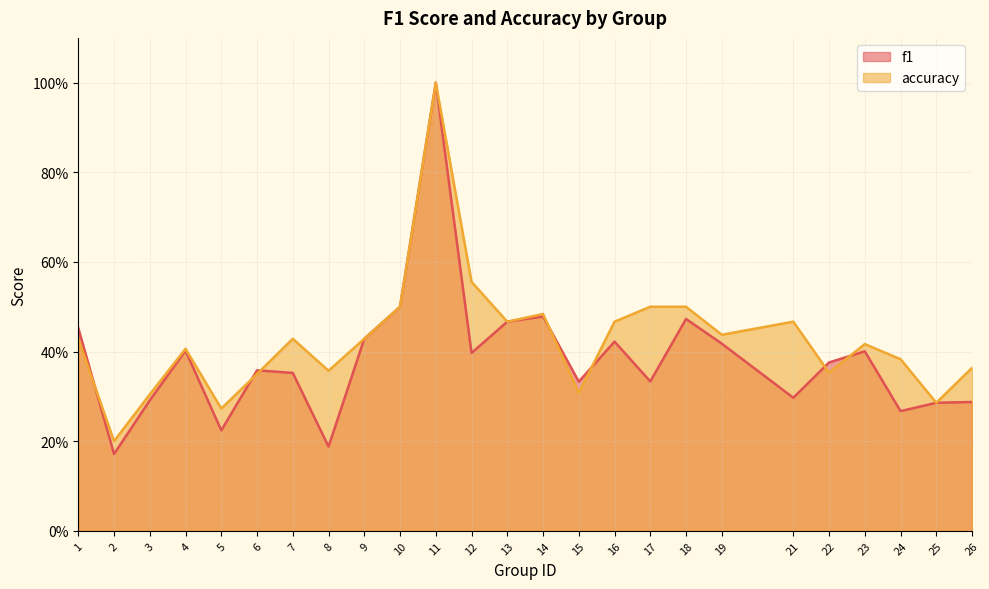

In f1, how many points are higher than both neighbors (excluding endpoints)?

7